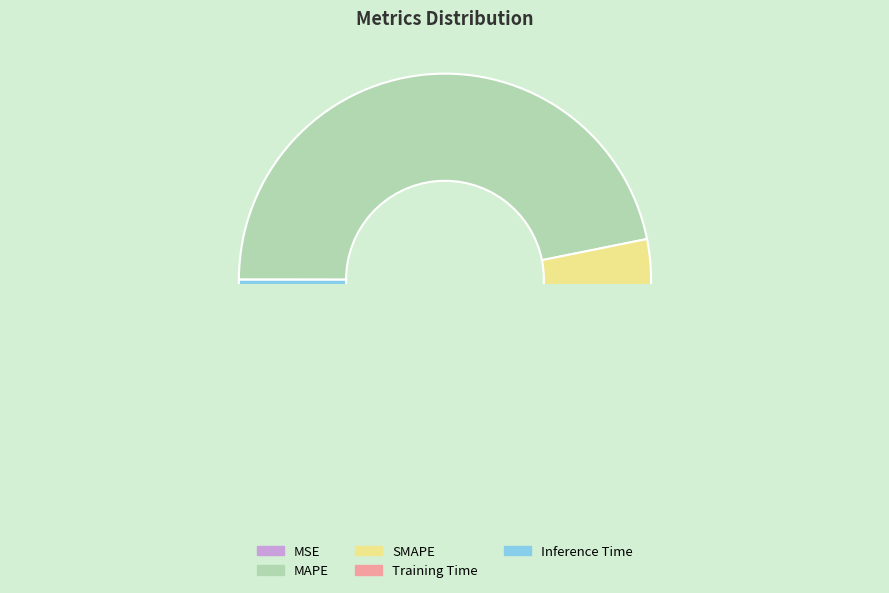

Is it true that MSE is 0% of the pie?

True